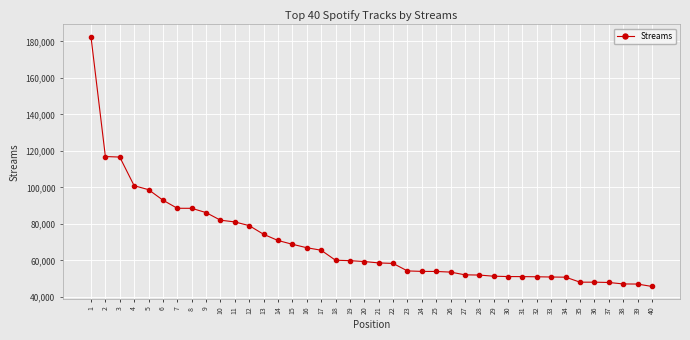

Is it true that the value at 33 is 72636?

False